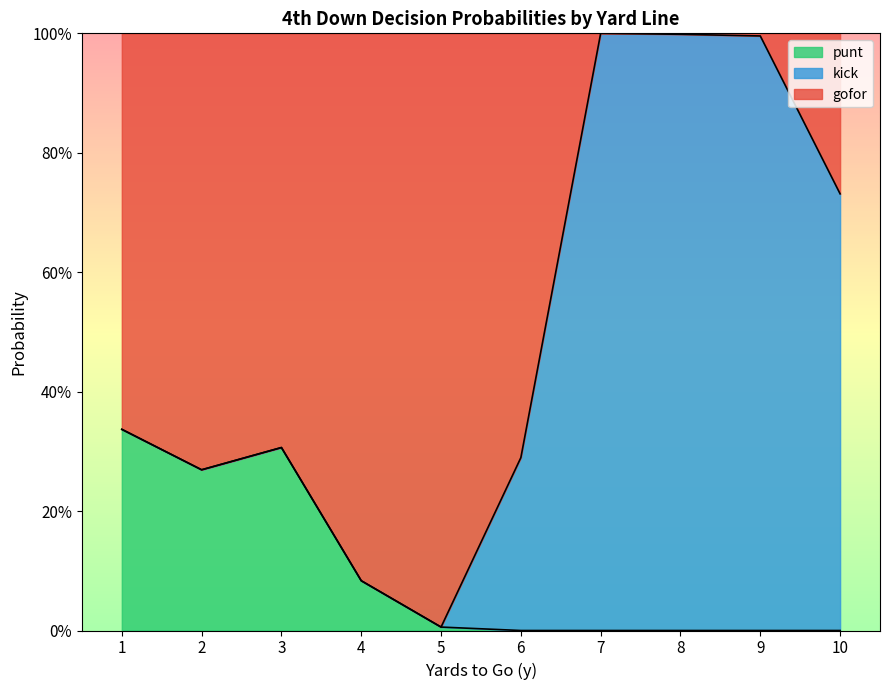

Between 9 and 1, which is larger?

1